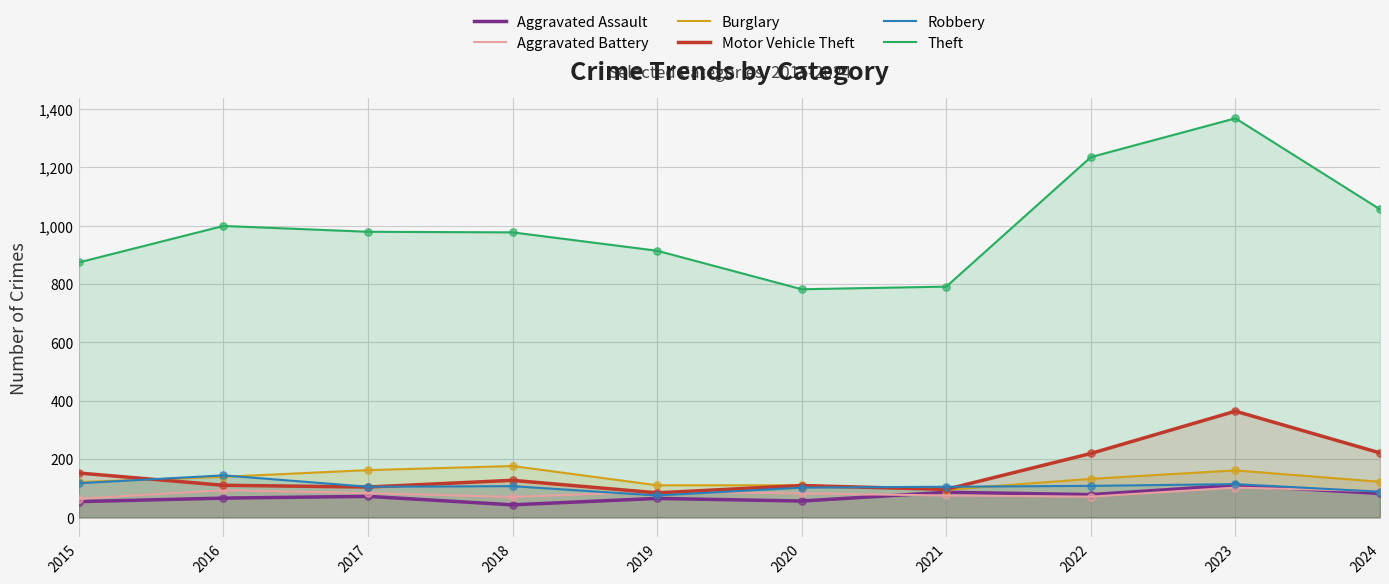

What is the total value across all series at 2024?

1659